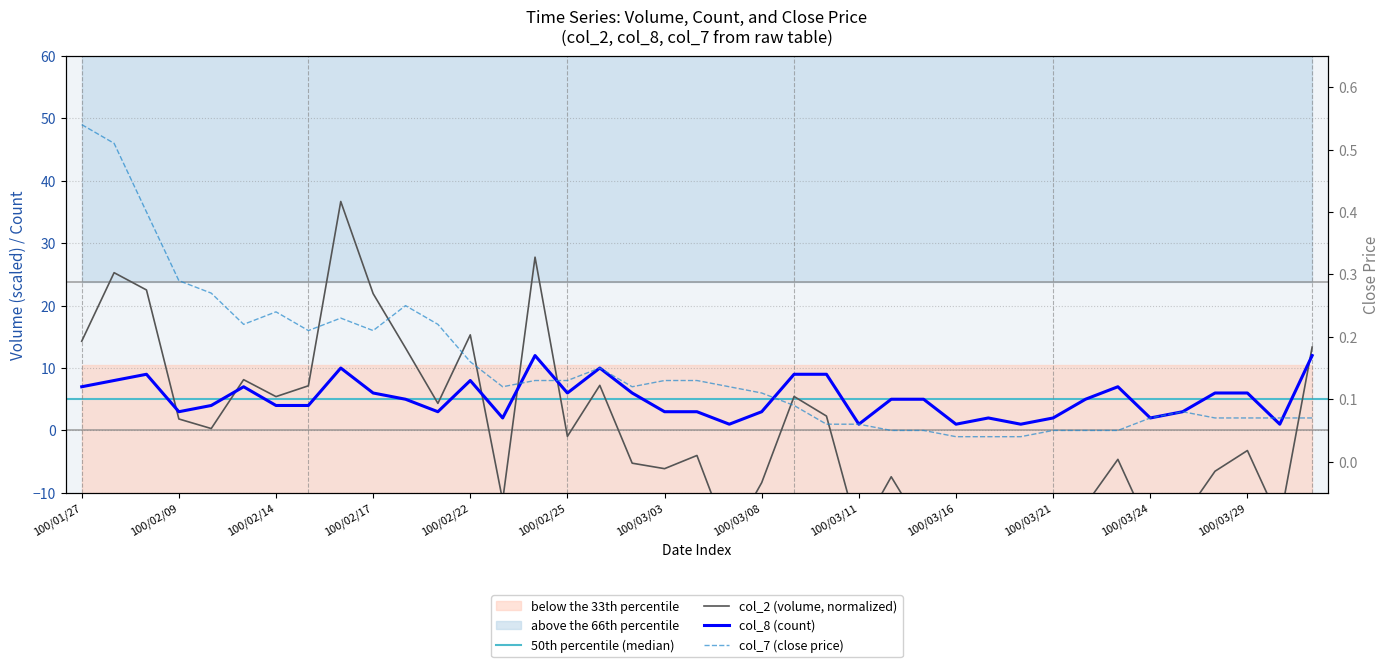

True or false: col_2 (volume) and col_7 (close) intersect in this chart.

True